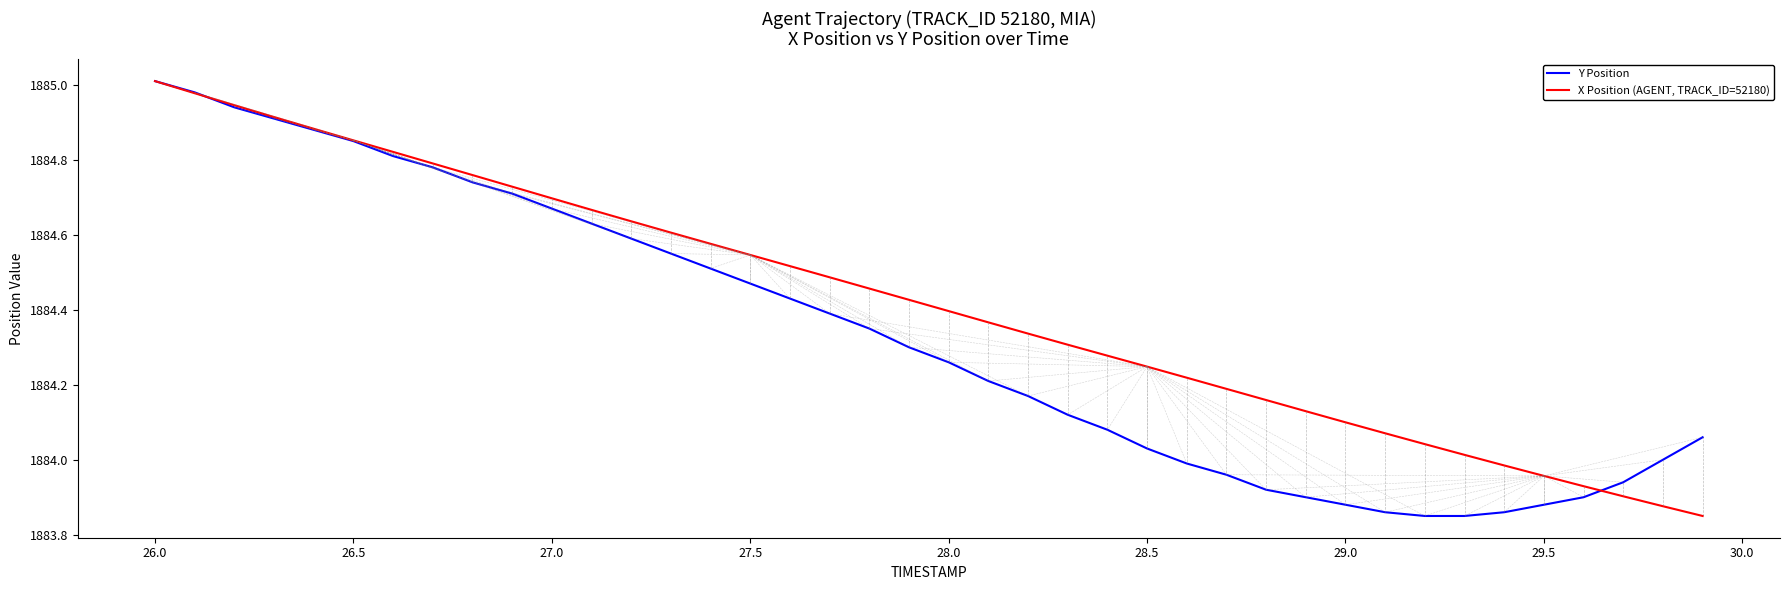

Which series has the largest total across all categories?

X Position (AGENT, TRACK_ID=52180)